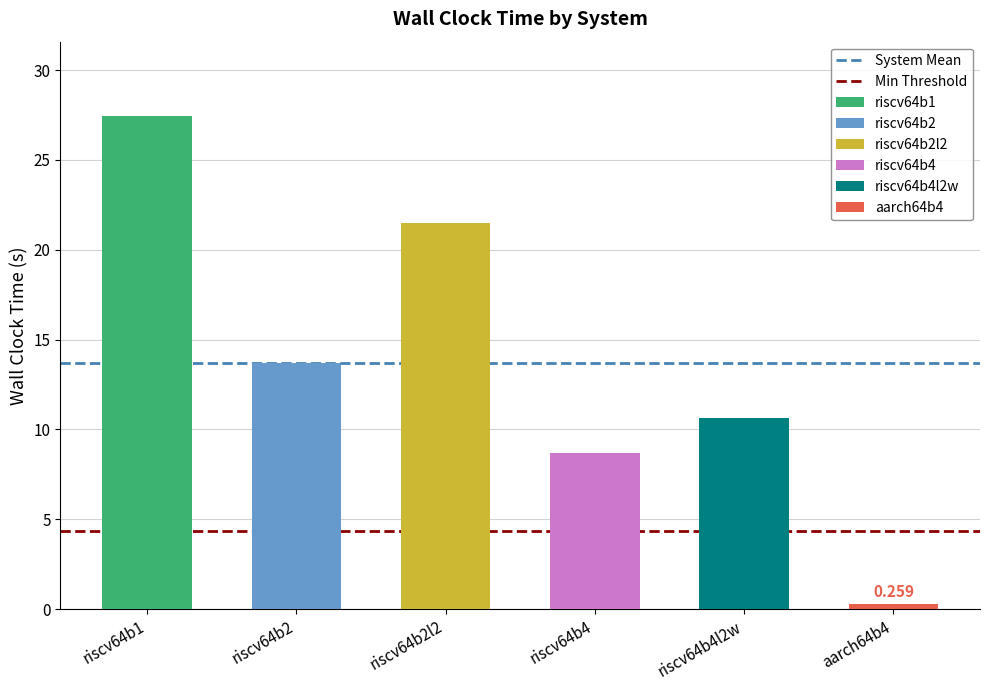

Rank the series by their average value, from lowest to highest.

Min Threshold, System Mean